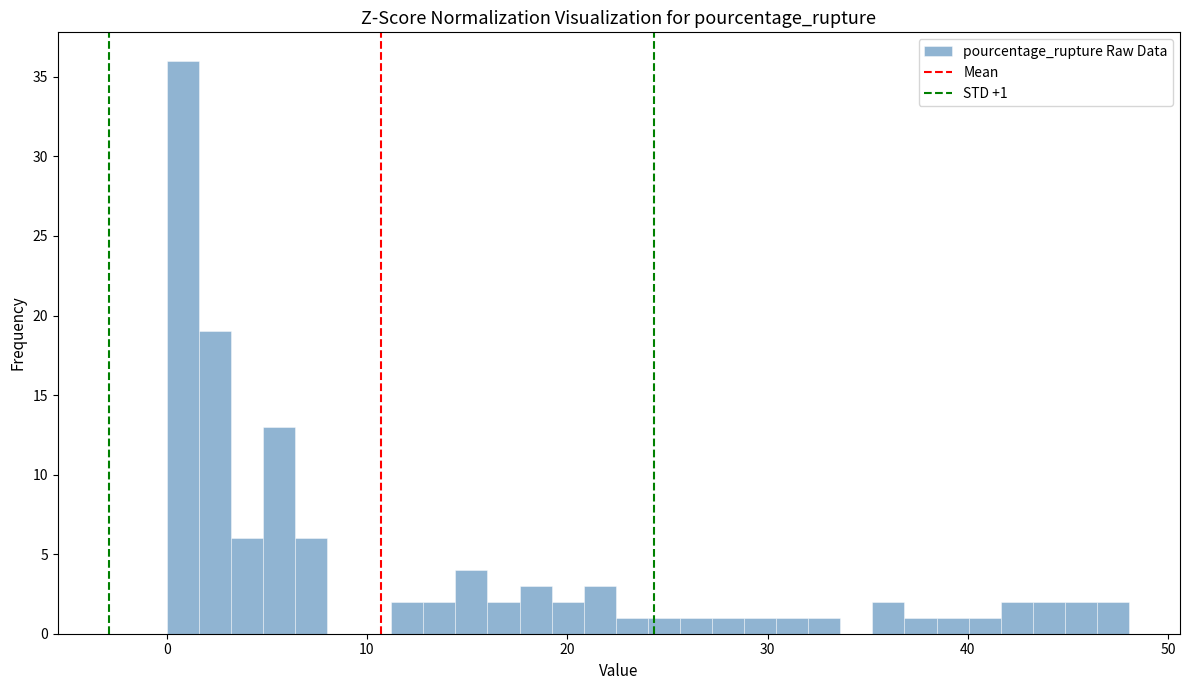

Read against the x-axis, roughly where is the centre of the tallest bar?

1